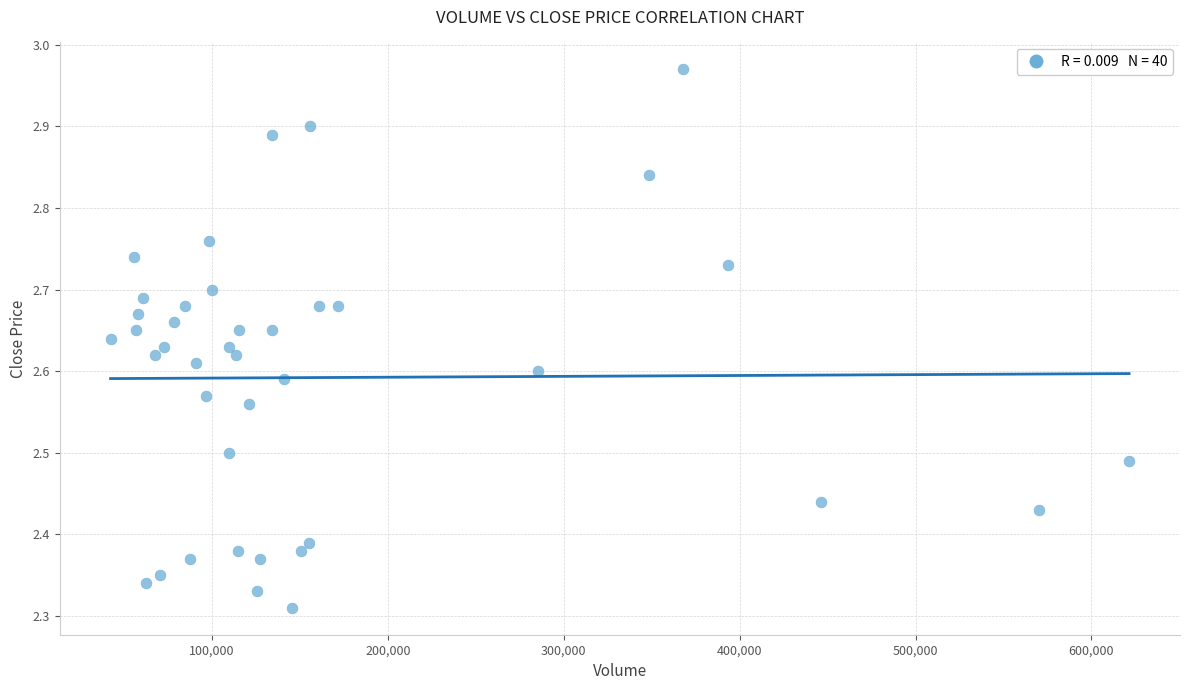

What is the range of X values (max minus min)?

579000.0